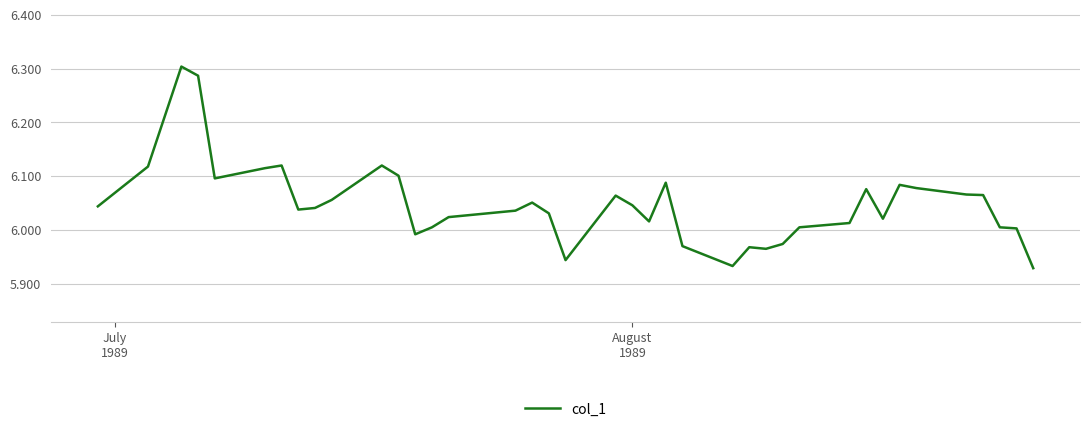

What is the difference between the maximum and minimum values?

0.4